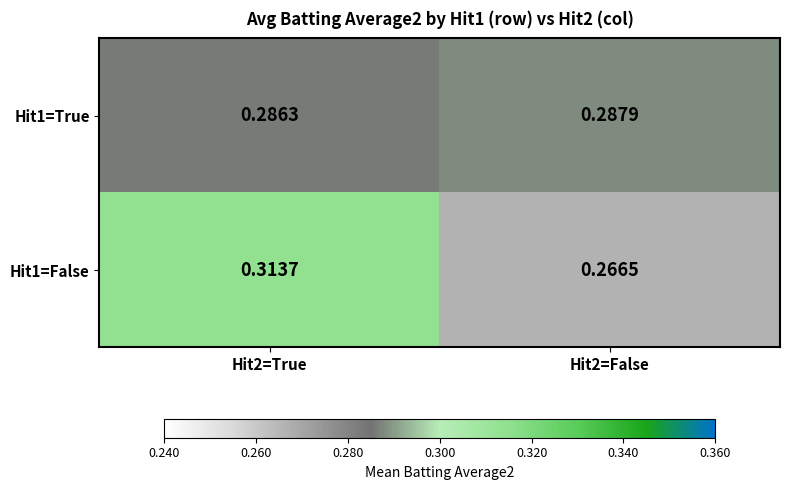

Is the value of Hit1=False at Hit2=False greater than the value of Hit1=True at Hit2=True?

No